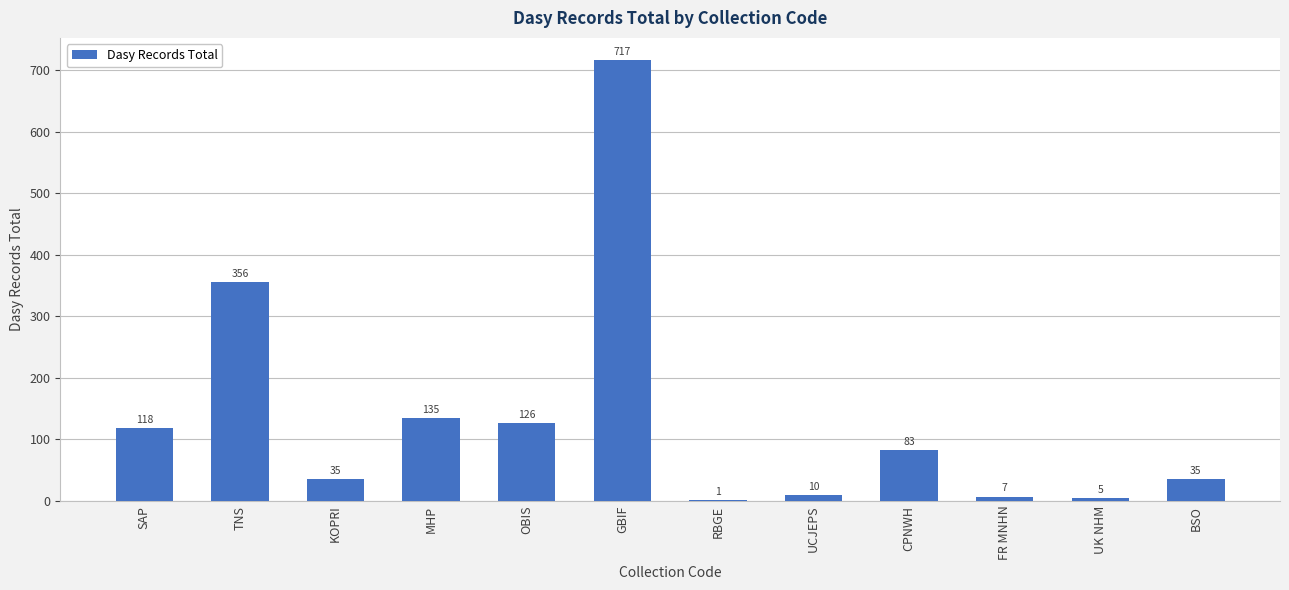

What is the average value?

136